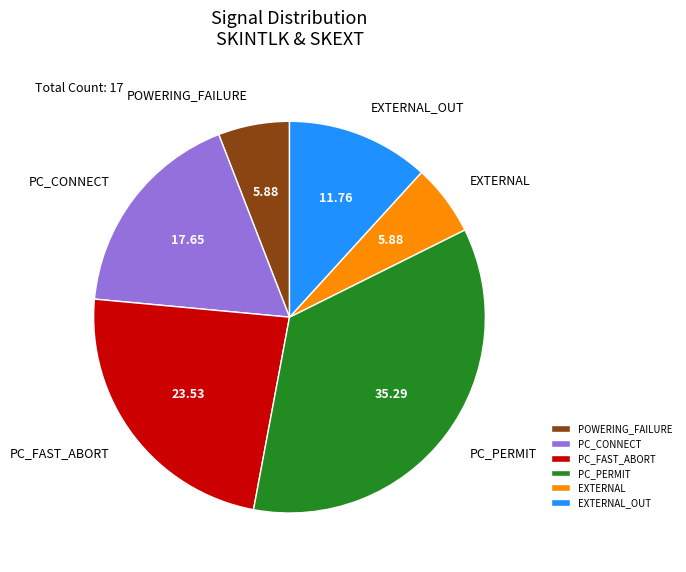

Is there any slice that represents more than half of the pie?

No